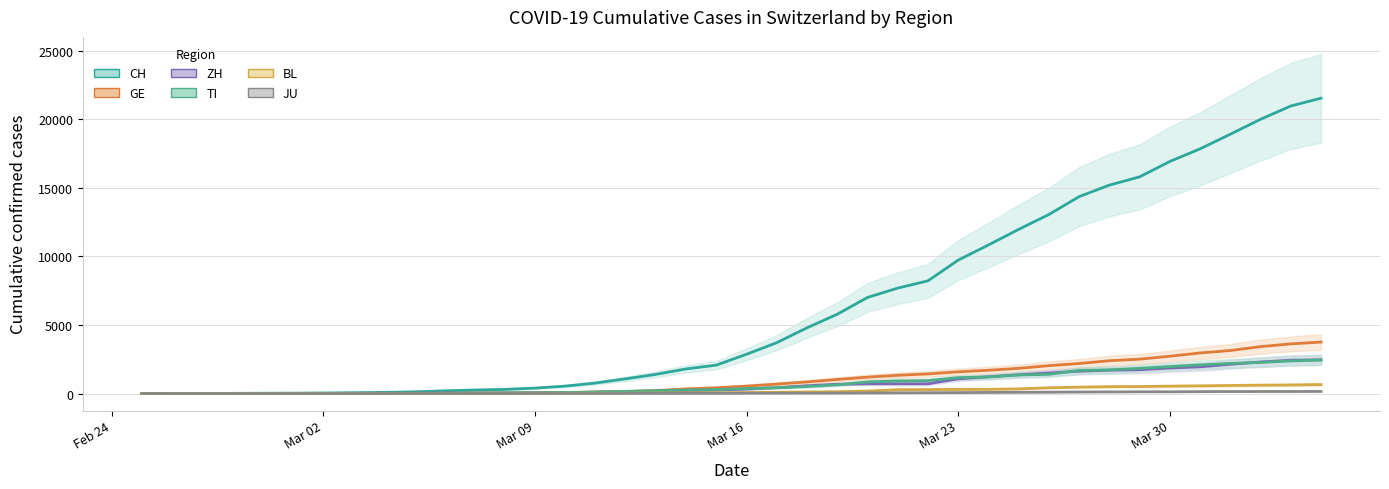

True or false: ZH and TI intersect in this chart.

True